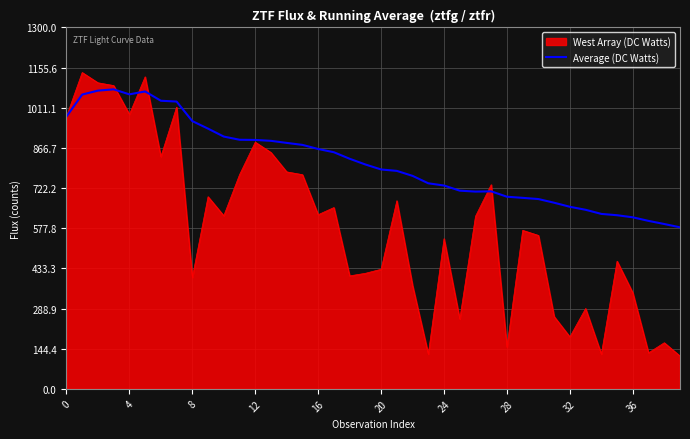

Which series has the largest total across all categories?

Average (DC Watts)